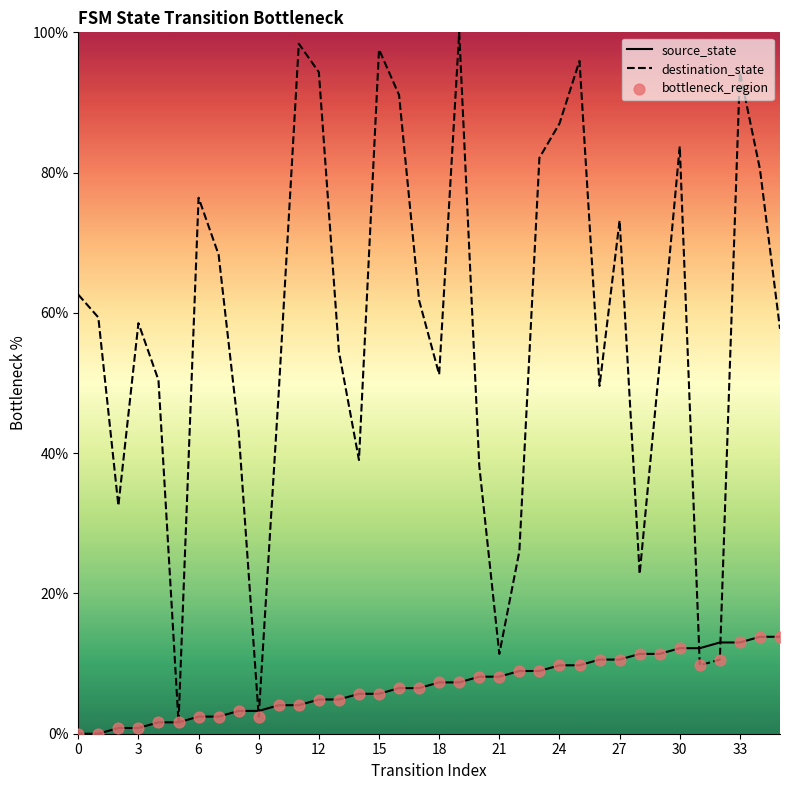

Which series has the largest range (max minus min)?

destination_state